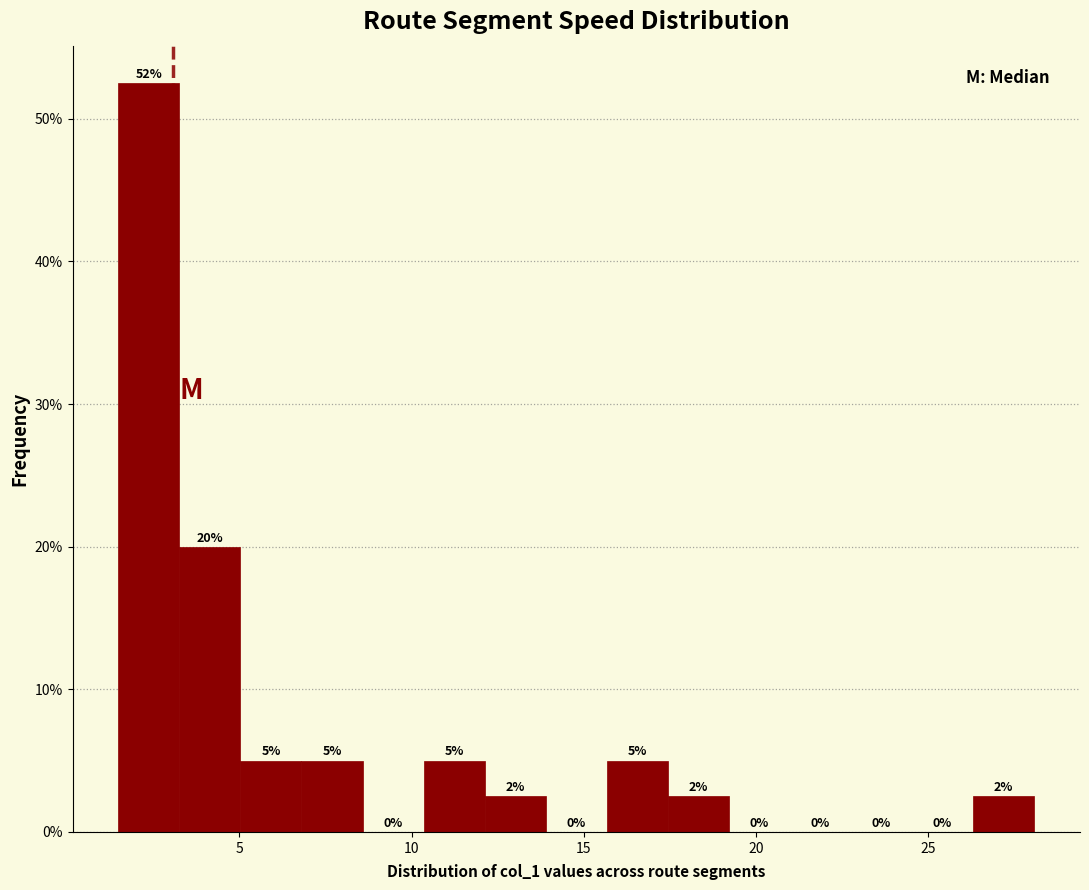

Around what value on the x-axis is the tallest bar? Give the approximate position of its centre, as read against the axis.

2.5